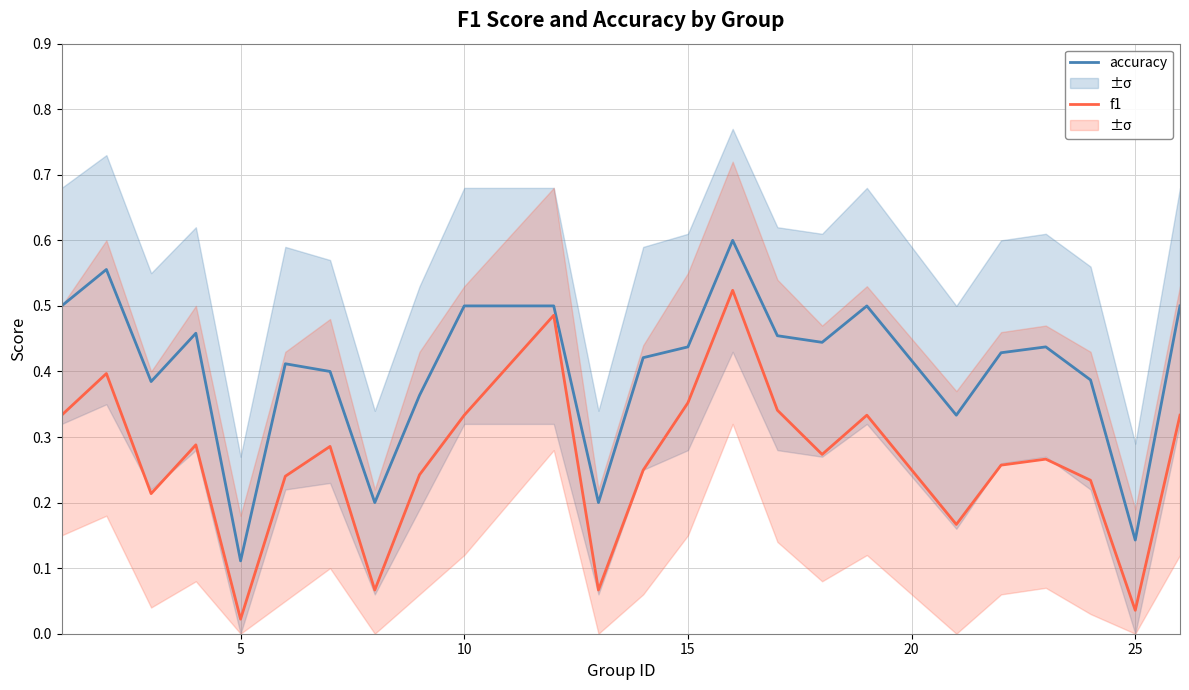

Which series has the largest range (max minus min)?

f1